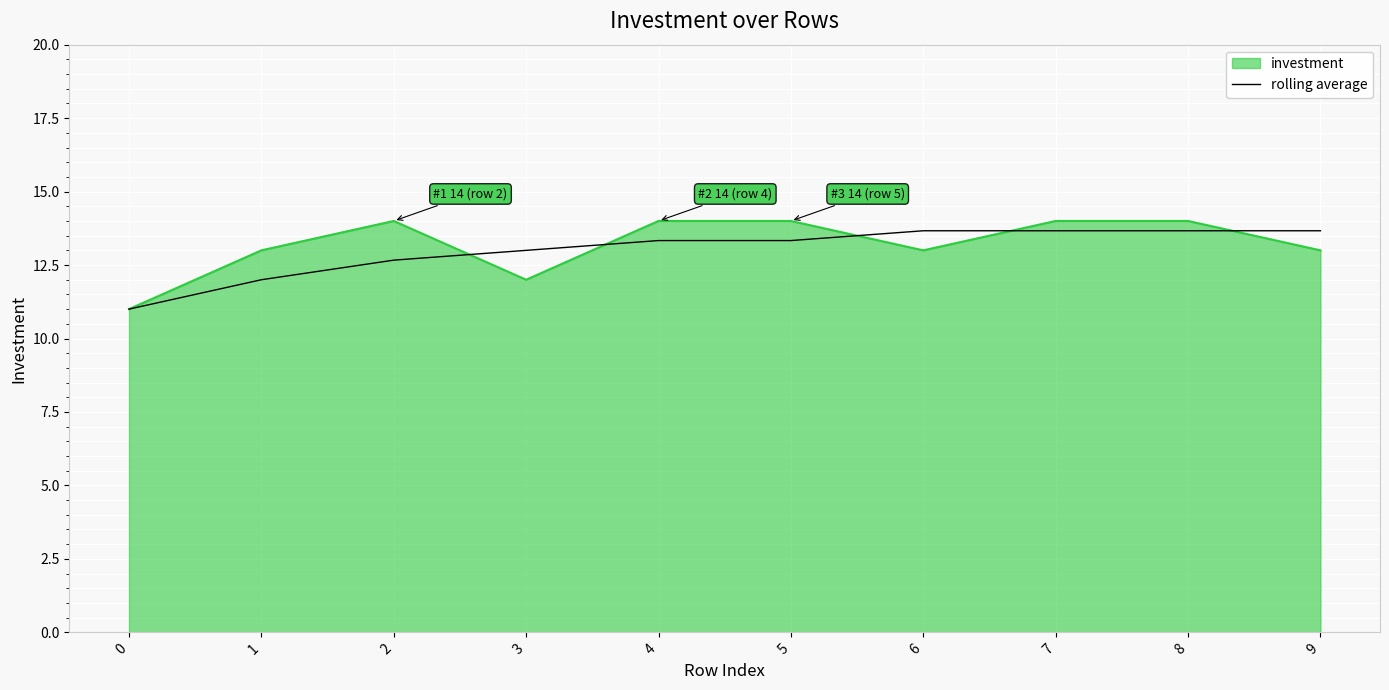

What is the minimum value for rolling average?

11.0